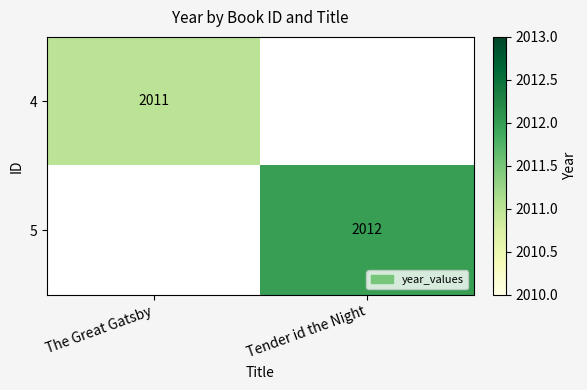

True or false: 4 has a value of 2011 at The Great Gatsby.

True